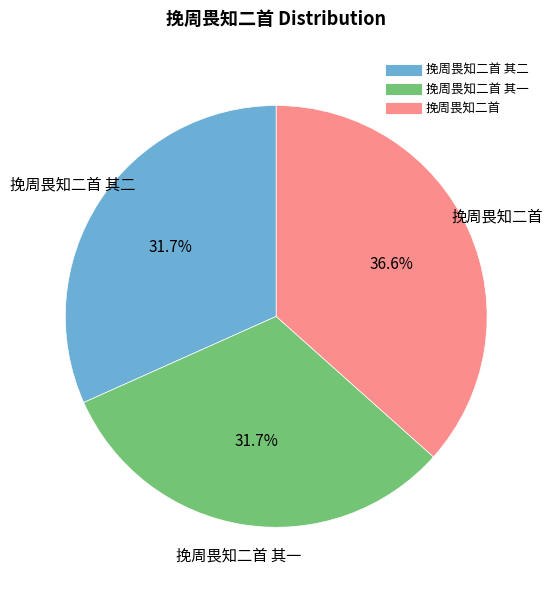

Is there any slice that represents more than half of the pie?

No